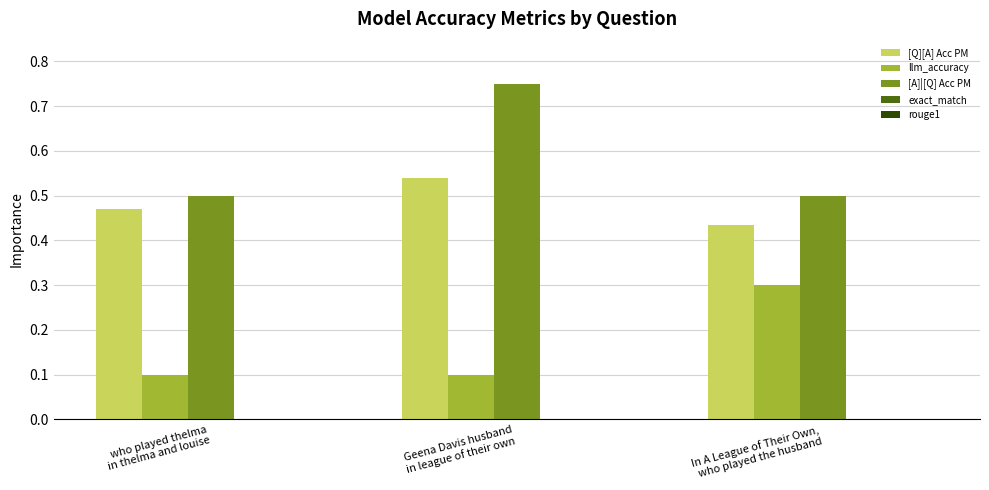

What position from the left is who played thelma
in thelma and louise?

1